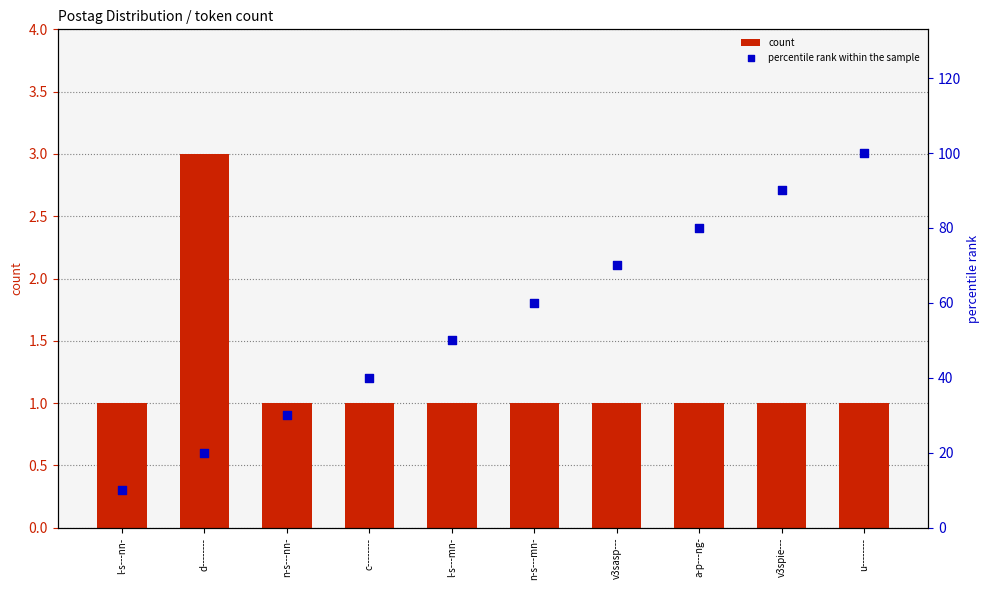

Which series has the largest Y range (max minus min)?

percentile rank within the sample